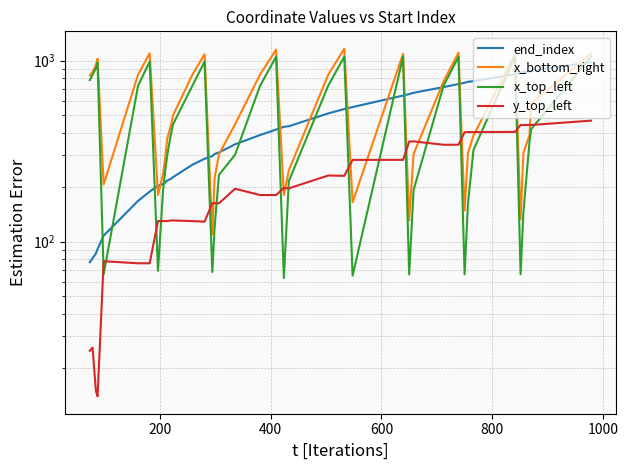

Is the value of end_index at 13 greater than the value of y_top_left at 19?

Yes